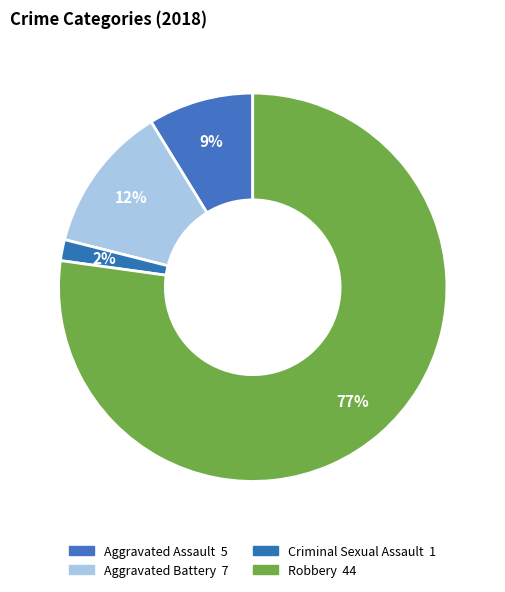

To the nearest percent, what is the difference between the Robbery and Aggravated Assault slice percentages?

68%